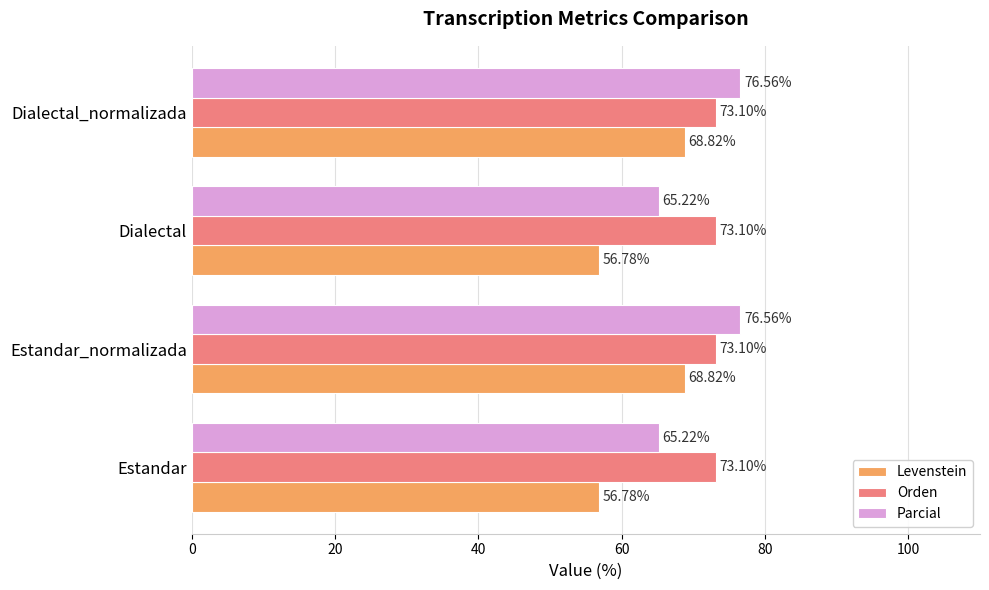

Is the value of Levenstein at Estandar greater than the value of Parcial at Dialectal_normalizada?

No